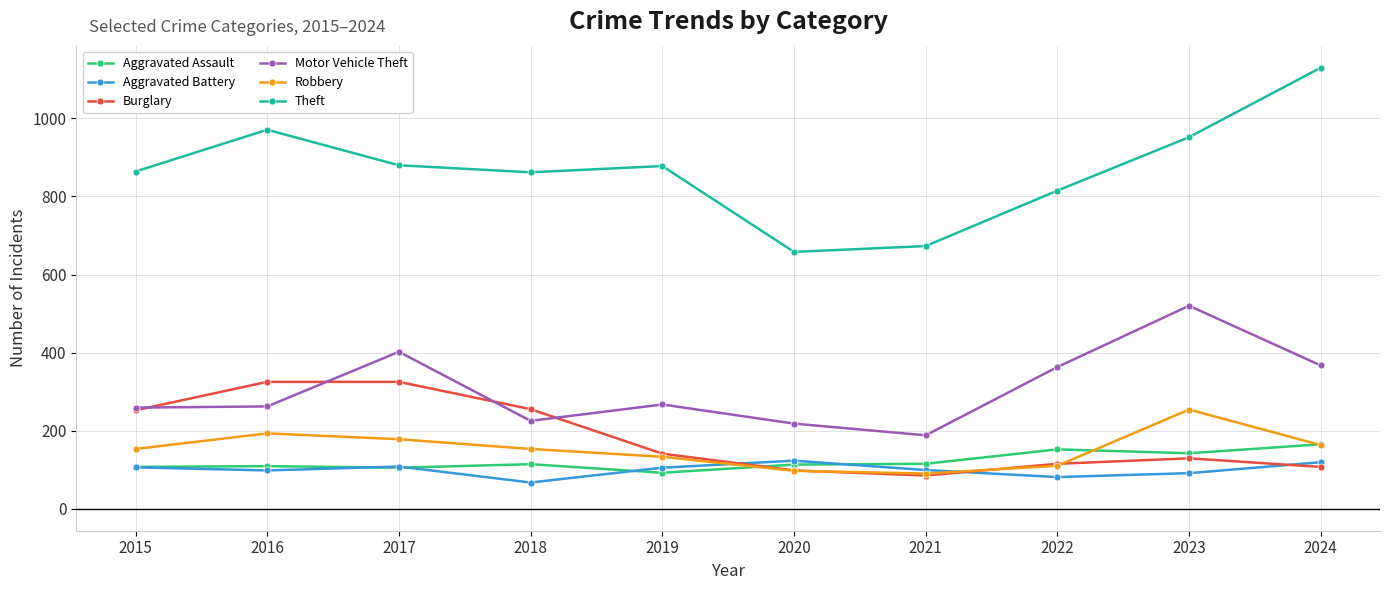

The Aggravated Assault series shows 55 at 2018. True or false?

False